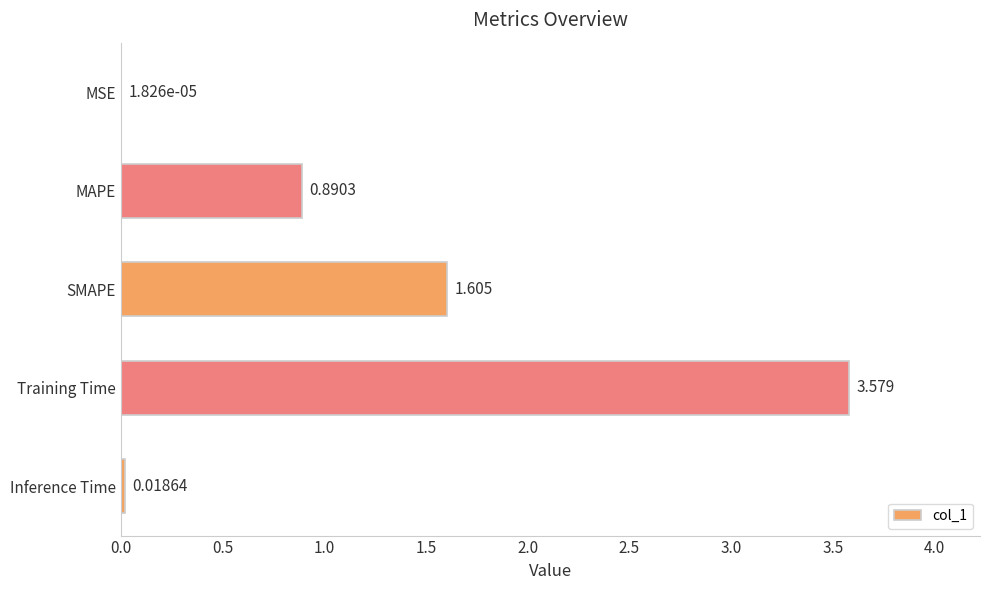

At which label is the value closest to 1?

MAPE